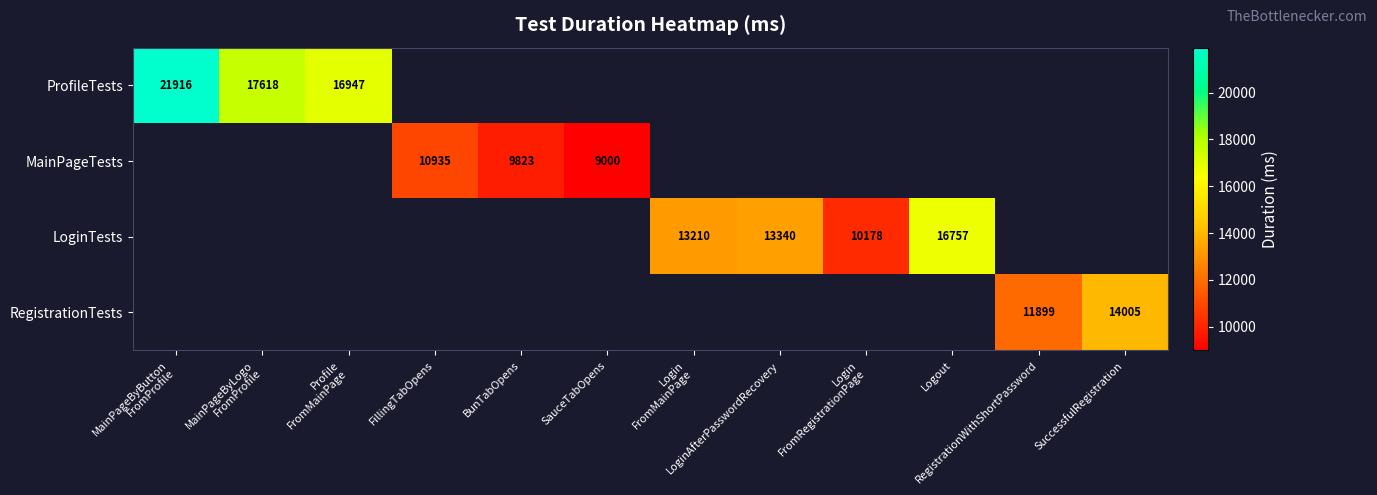

What is the sum of the MainPageTests values at SauceTabOpens and BunTabOpens?

18823